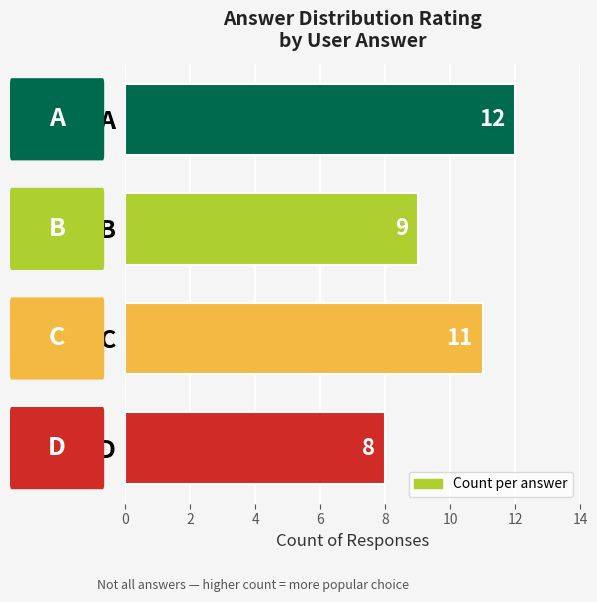

Count the values in the range 9 to 12.

3